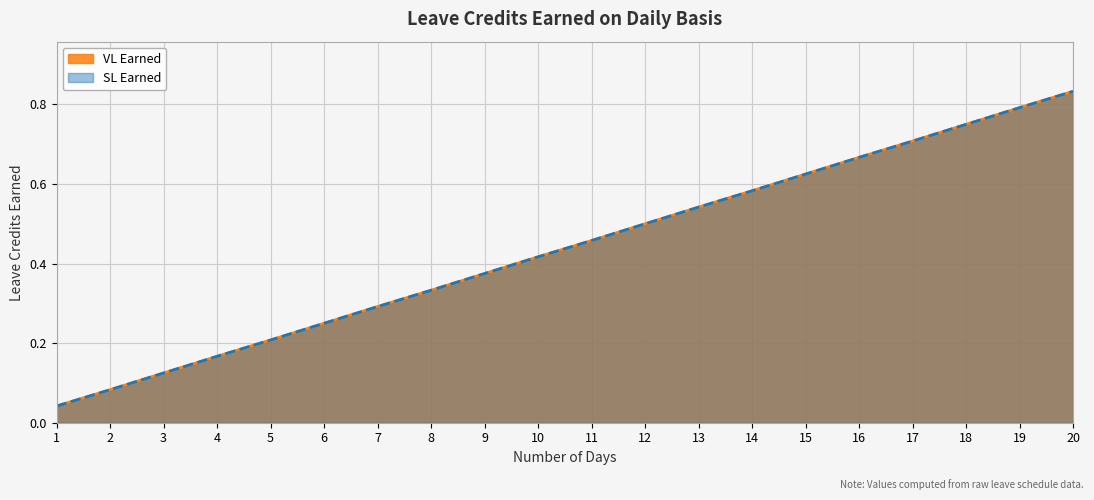

Is it true that VL Earned equals 1.0 at 15?

False